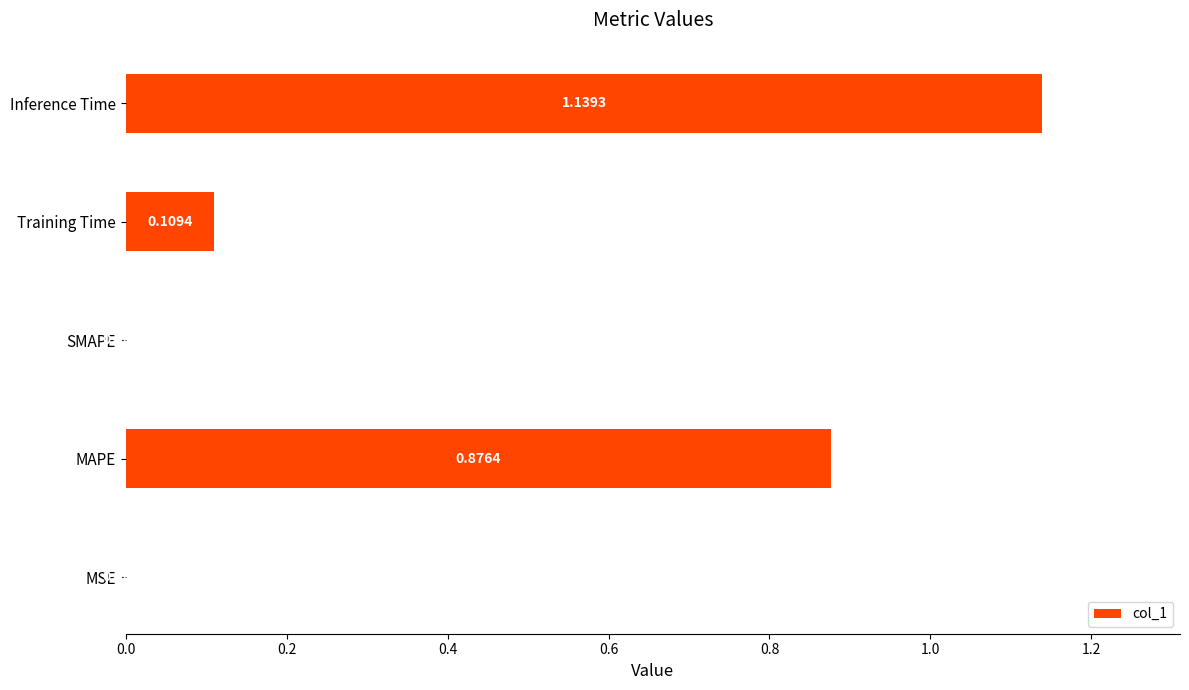

At which category does the chart reach its peak across all series?

Inference Time